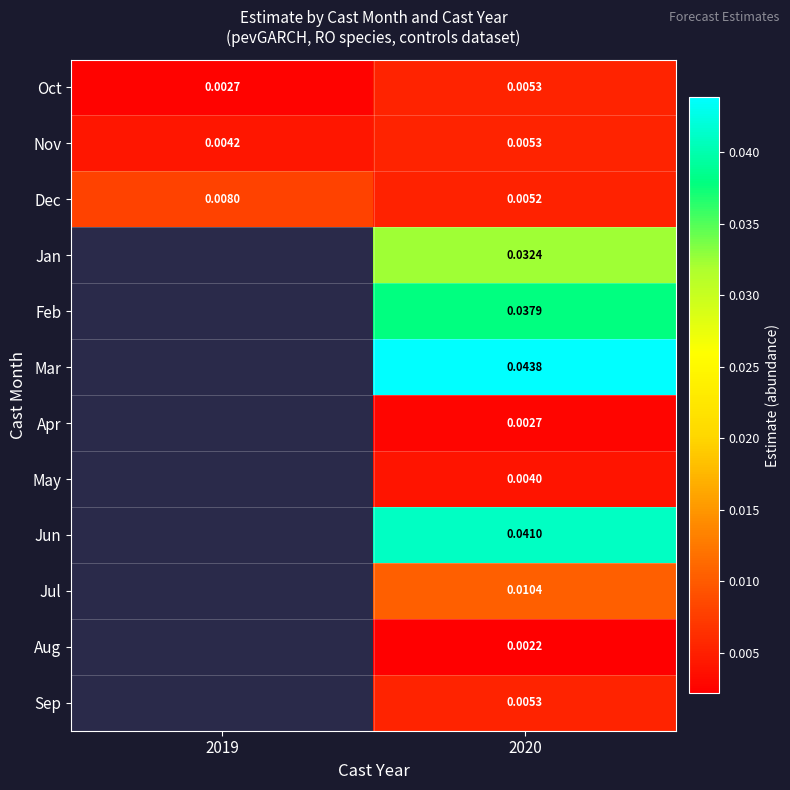

How many positive values does the Jan series have?

1